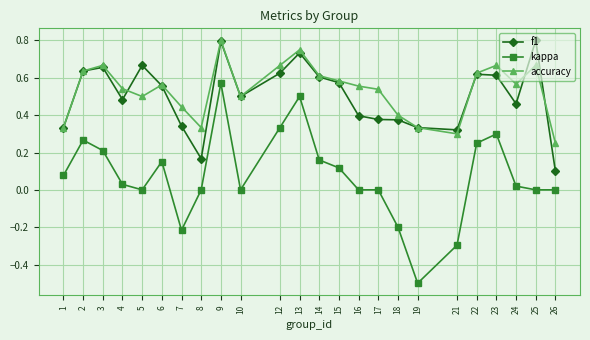

True or false: f1 has more than 0 interior local peaks.

True